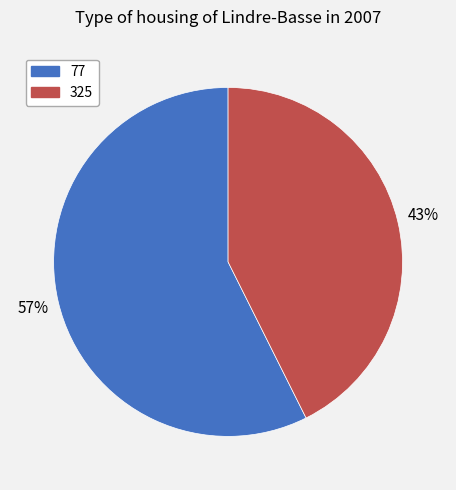

Which slice is the smallest?

325